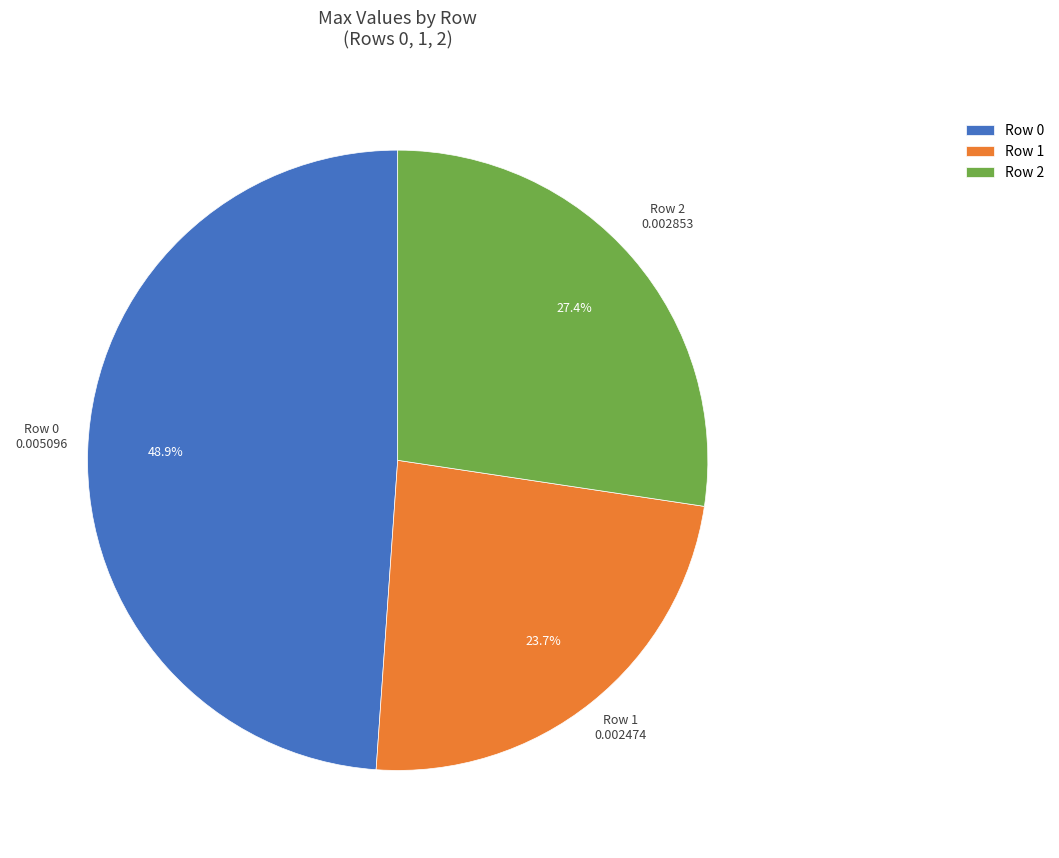

Is the sum of Row 1 and Row 0 greater than half?

Yes